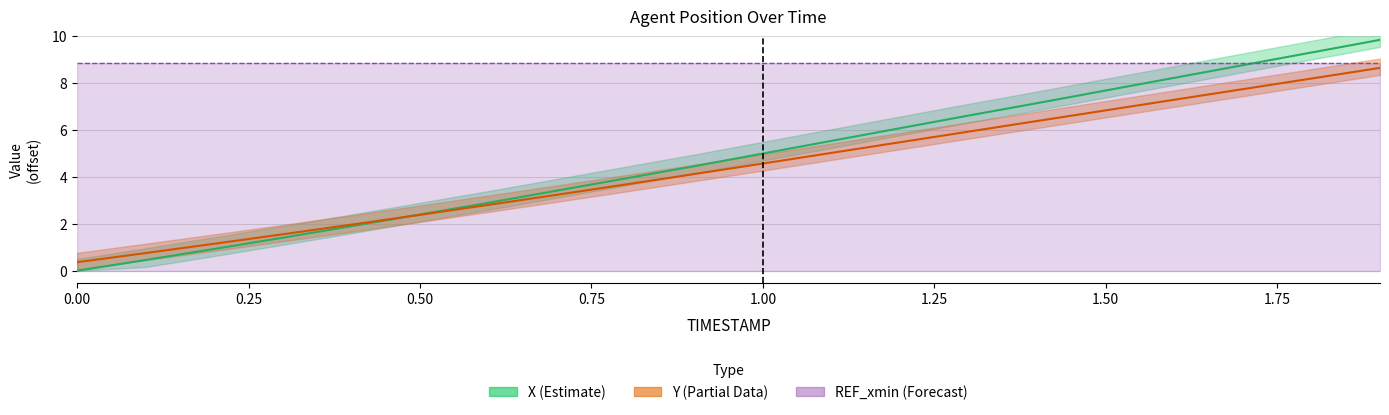

How many values in the Y series are below 4?

9